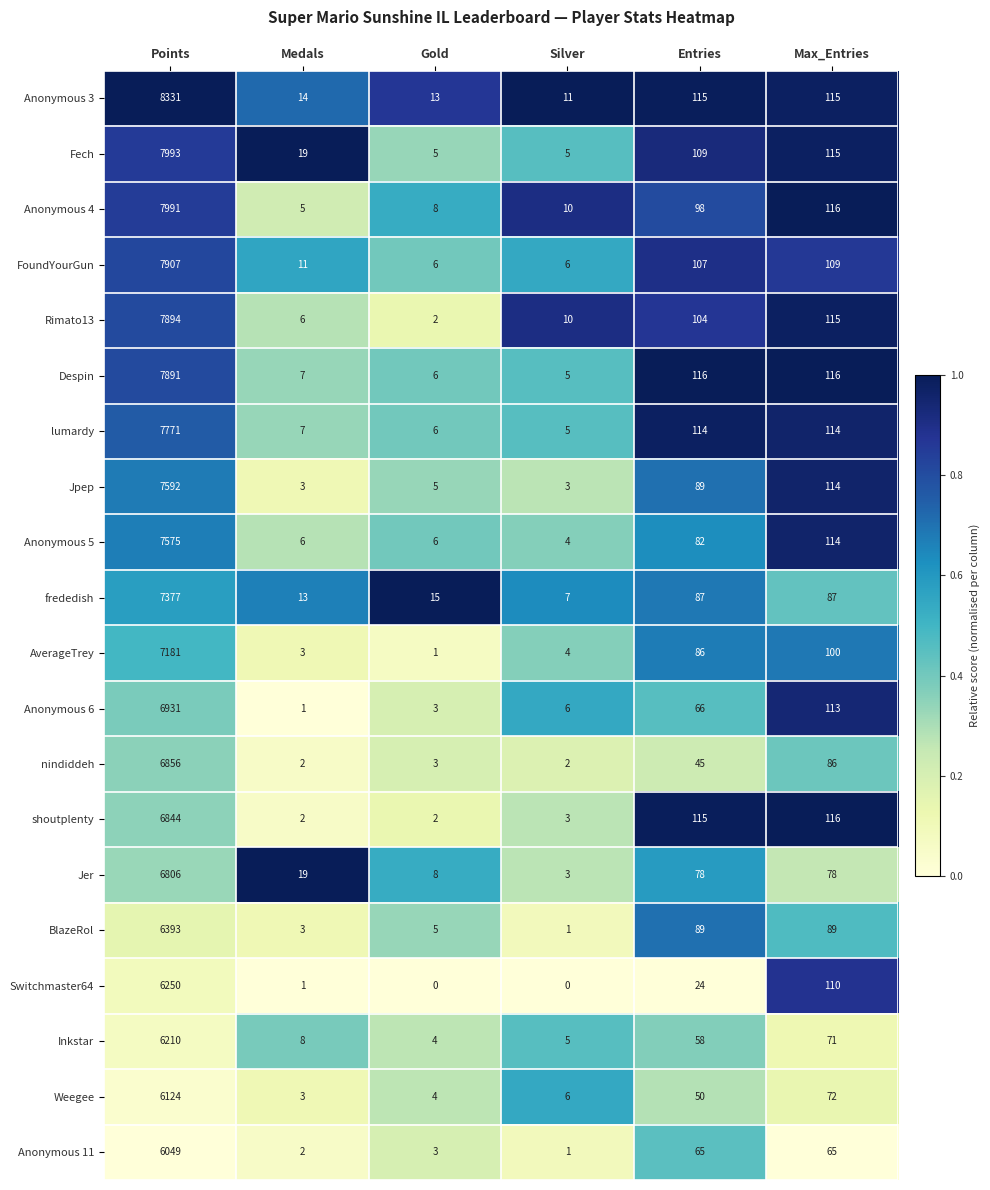

Which series has the largest total across all categories?

Anonymous 3